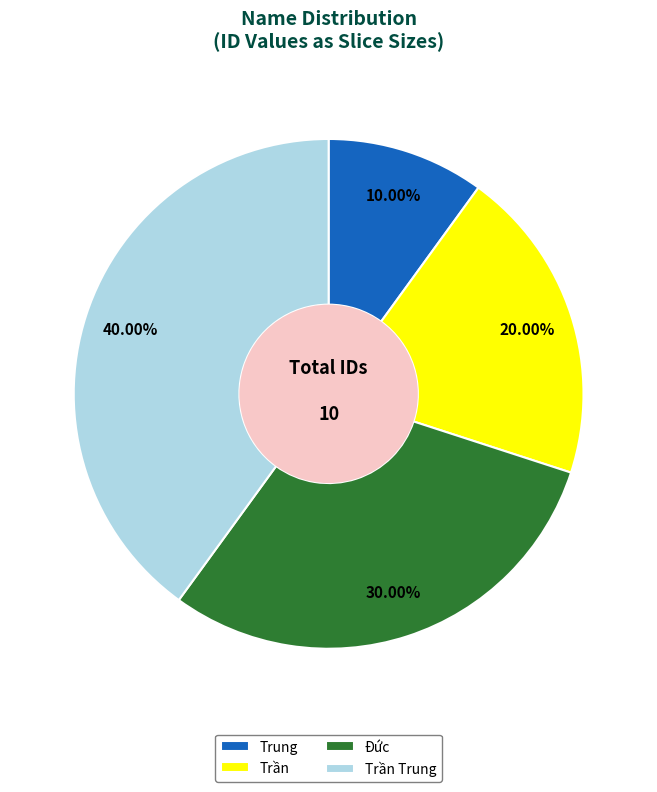

To the nearest percent, what percentage of the pie is Trung?

10%